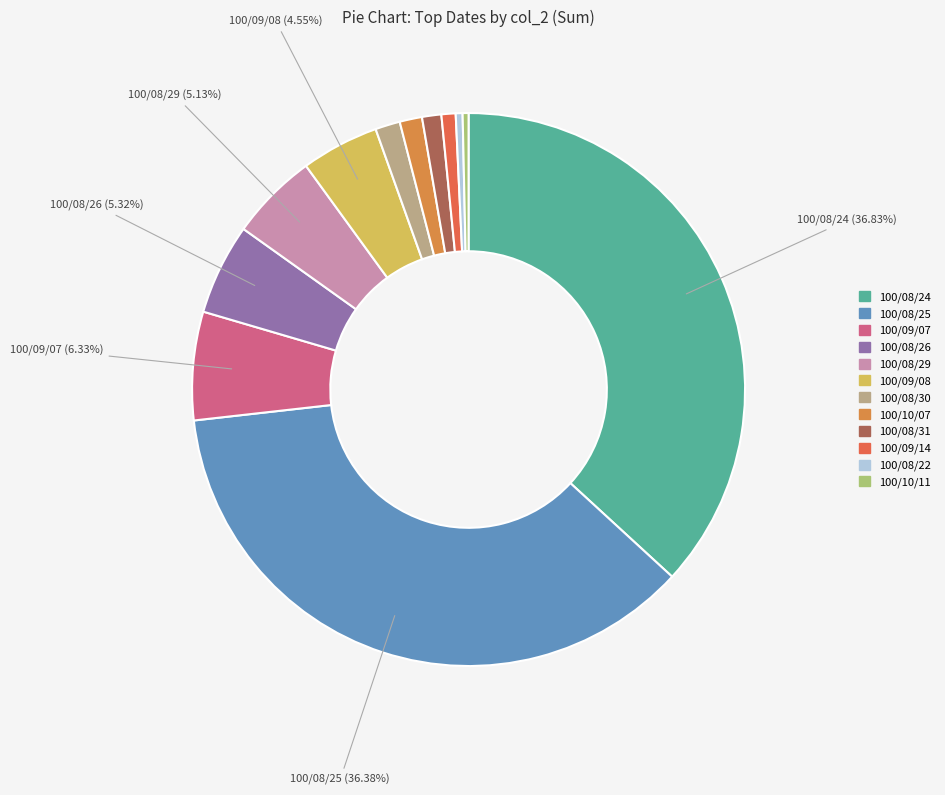

What percentage is NOT represented by 100/09/08?

95.5%